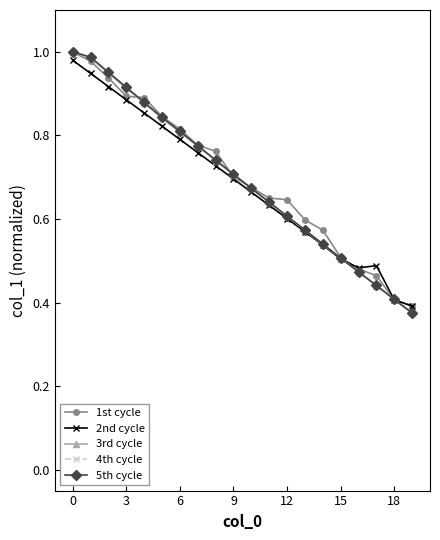

At how many categories does at least one series exceed 0?

20